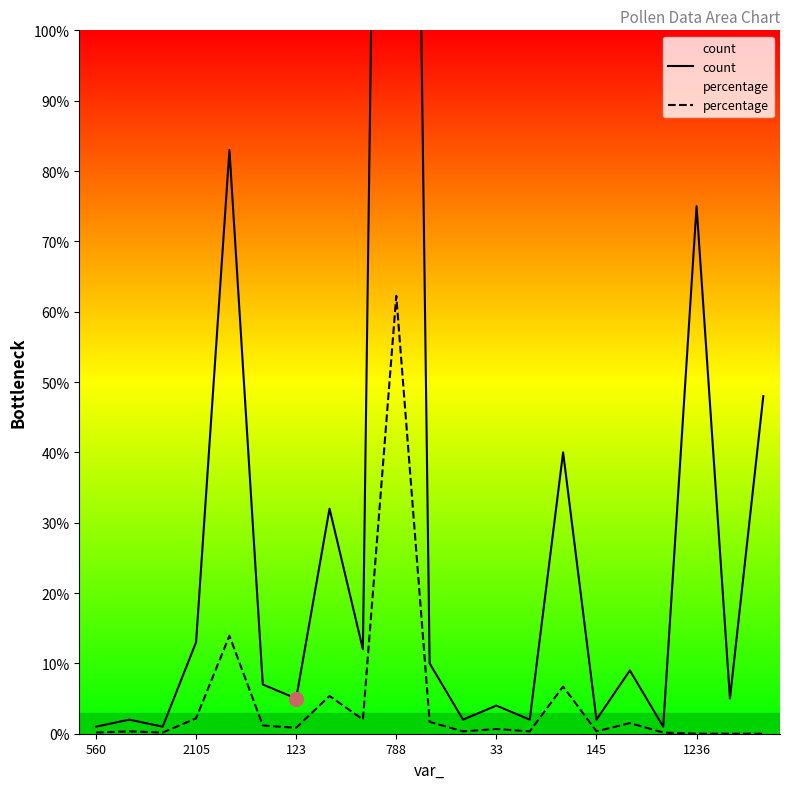

Rank the series at 33 from lowest to highest value.

percentage, count